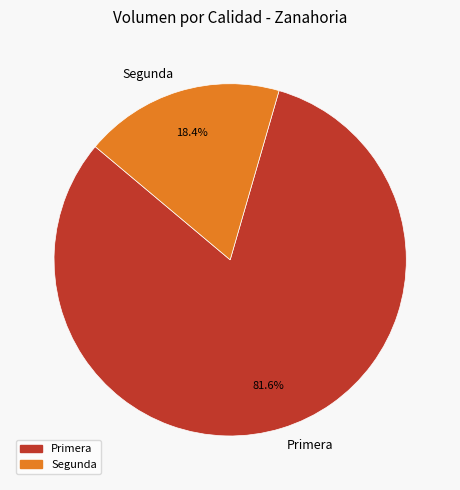

How many segments does this pie chart have?

2